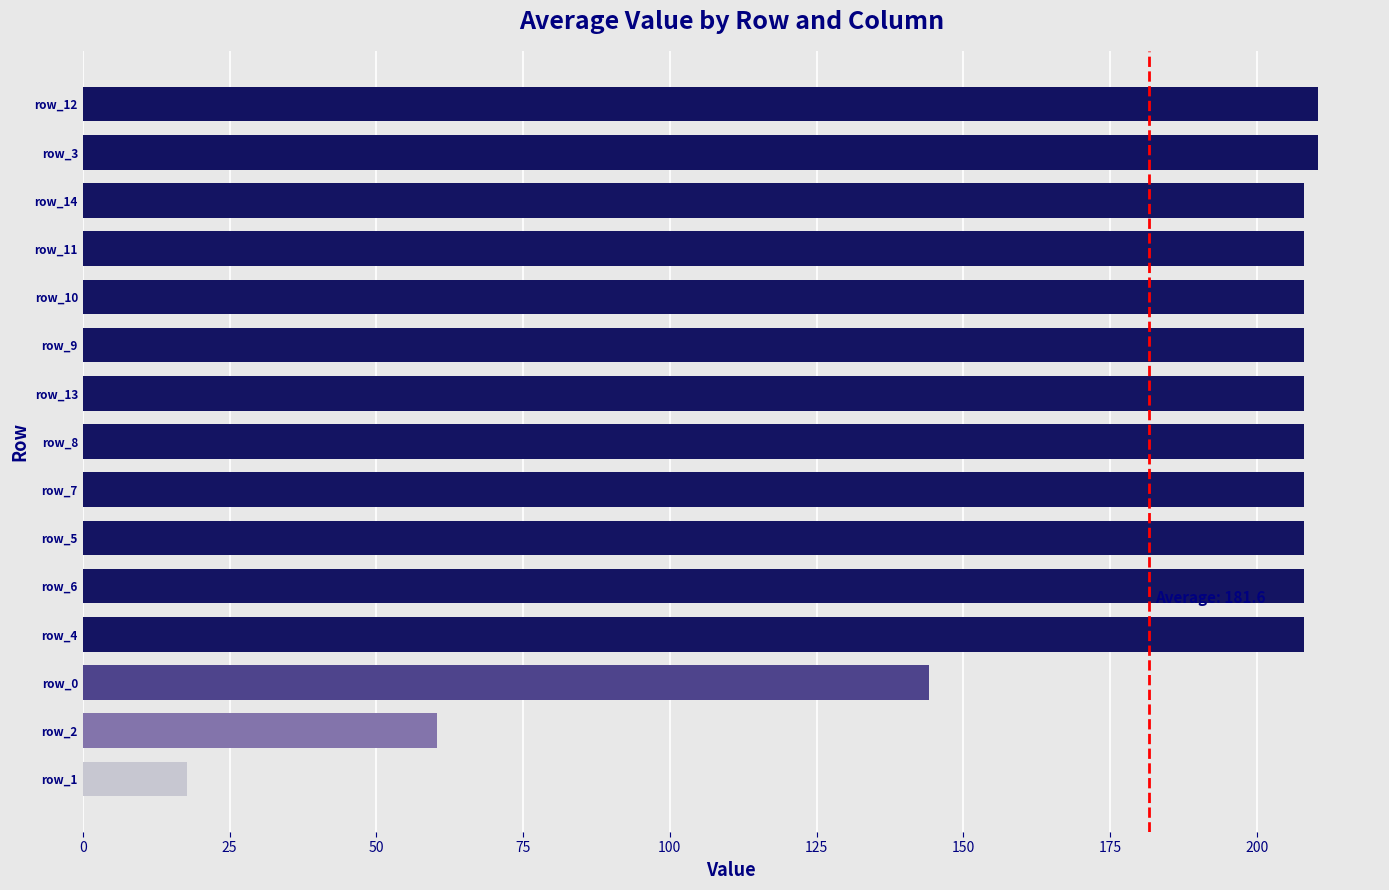

What is the average value?

181.6